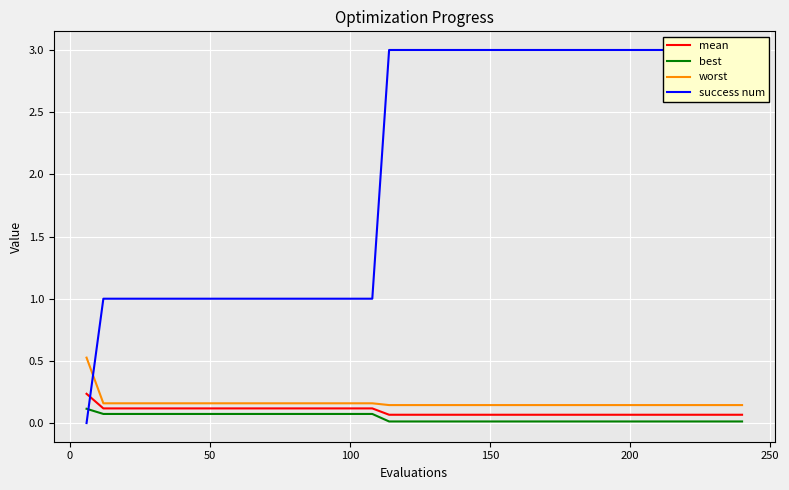

What is the maximum value for worst?

0.5